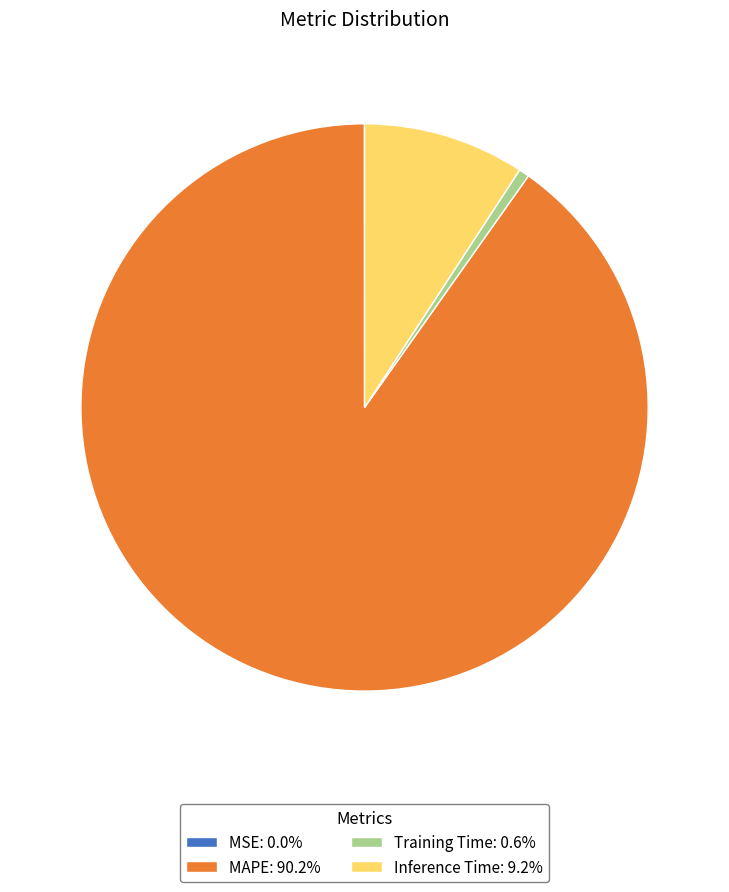

Is there a majority slice in this chart?

Yes